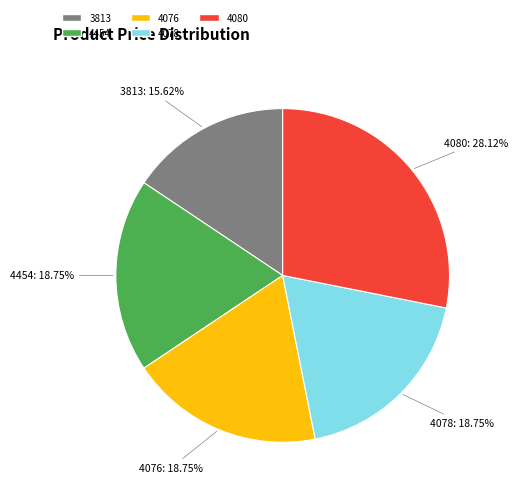

Is it true that 4078 is 19% of the pie?

True